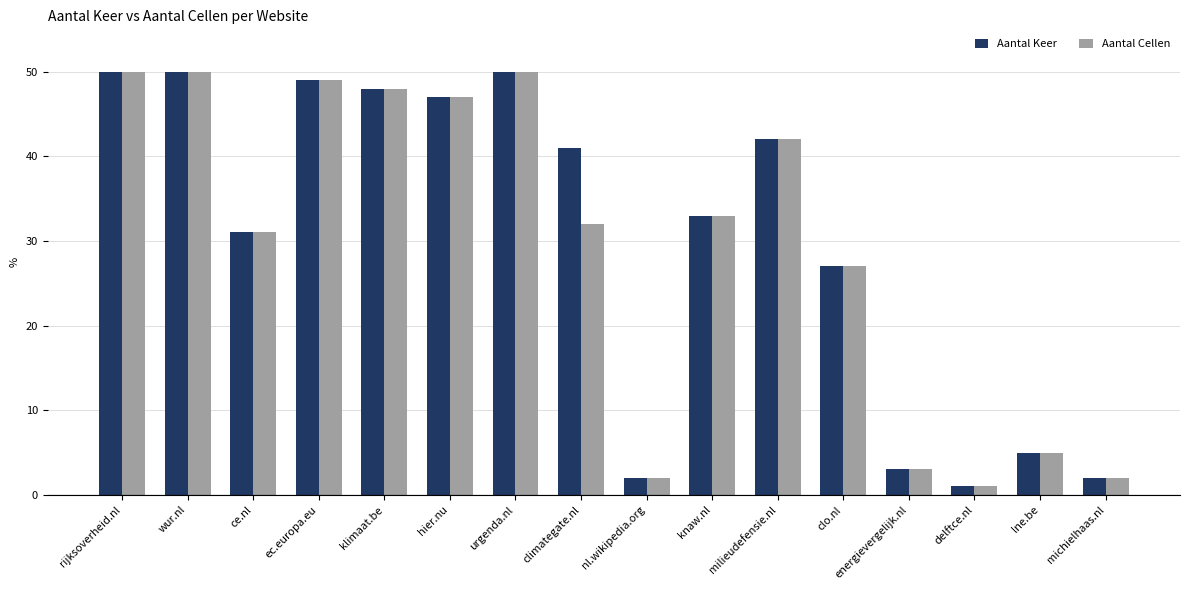

What are all the series names shown in the legend?

Aantal Keer, Aantal Cellen